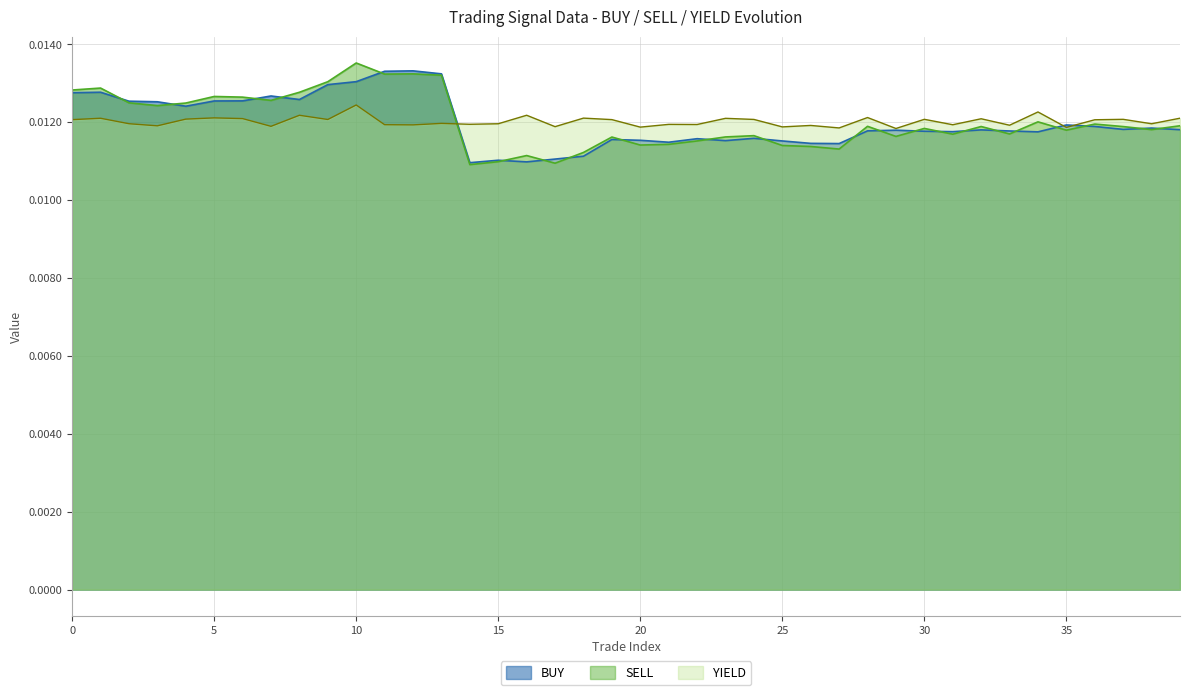

Rank the series at 6 from lowest to highest value.

YIELD, BUY, SELL